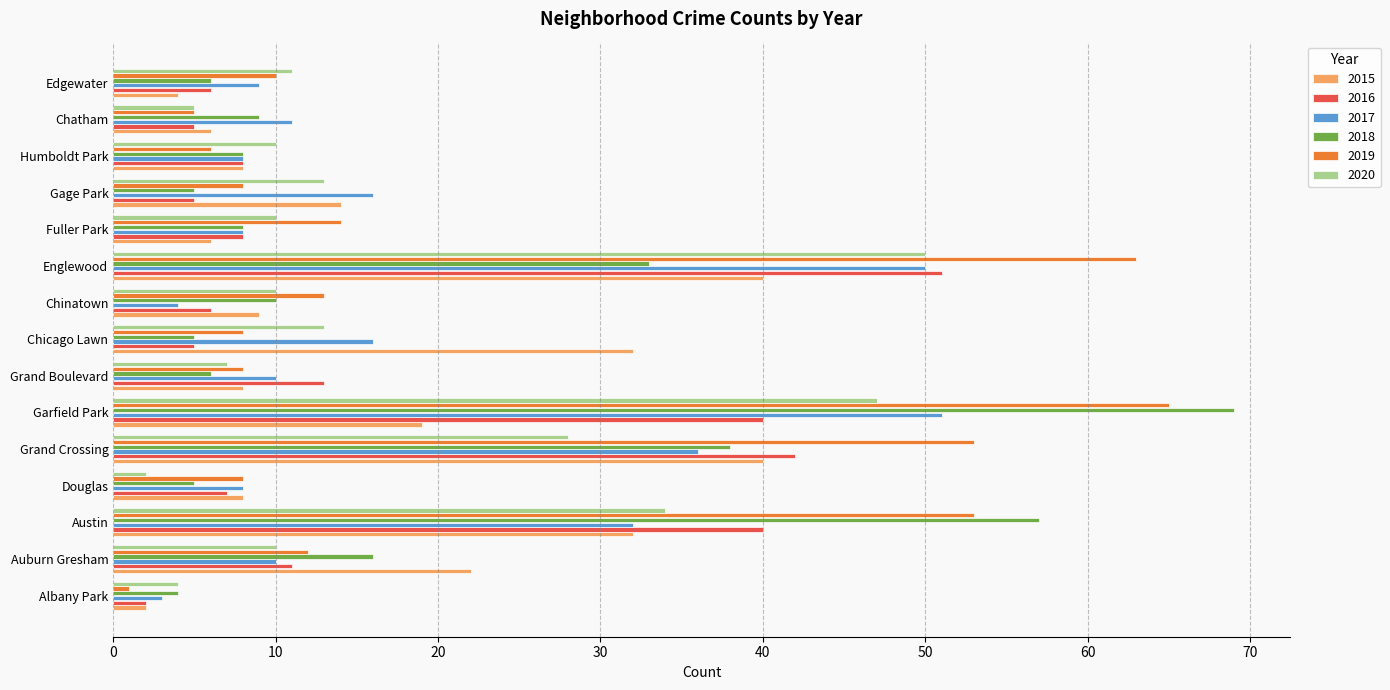

The value of 2015 at Douglas is 14. True or false?

False